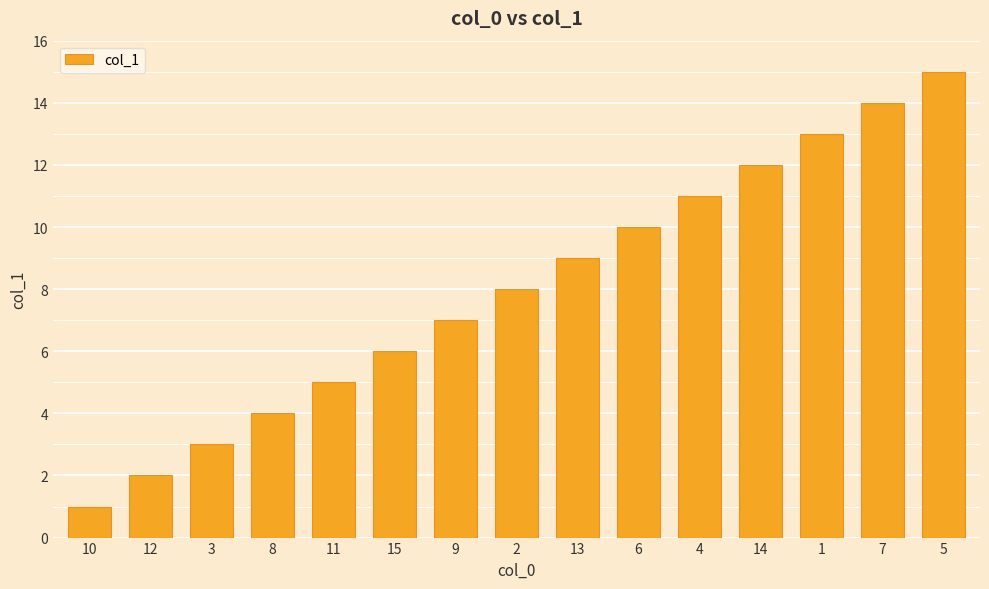

What is the difference between the second highest and second lowest values?

12